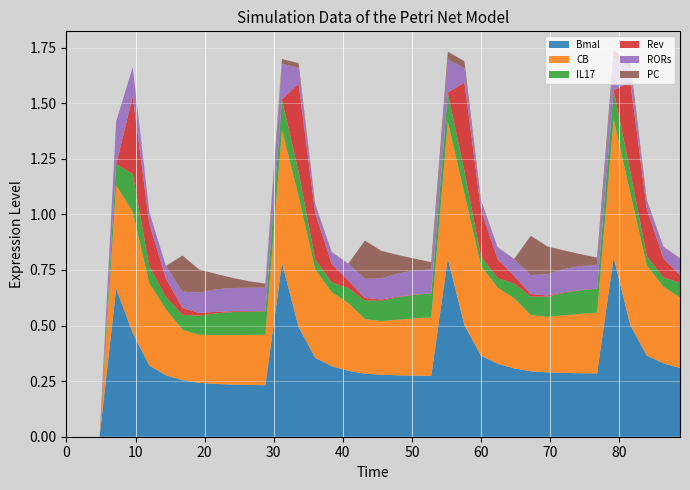

Reading right to left, list all the values displayed in this chart.

Bmal: 0.3	0.3	0.4	0.5	0.8	0.3	0.3	0.3	0.3	0.3	0.3	0.3	0.4	0.5	0.8	0.3	0.3	0.3	0.3	0.3	0.3	0.3	0.4	0.5	0.8	0.2	0.2	0.2	0.2	0.2	0.3	0.3	0.3	0.5	0.7	0.0	0.0	0.0
CB: 0.3	0.3	0.4	0.6	0.6	0.3	0.3	0.3	0.2	0.3	0.3	0.3	0.4	0.6	0.6	0.3	0.3	0.2	0.2	0.2	0.3	0.3	0.4	0.6	0.6	0.2	0.2	0.2	0.2	0.2	0.2	0.3	0.4	0.5	0.5	0.0	0.0	0.0
IL17: 0.1	0.0	0.0	0.1	0.1	0.1	0.1	0.1	0.1	0.1	0.1	0.0	0.0	0.1	0.1	0.1	0.1	0.1	0.1	0.1	0.1	0.0	0.0	0.1	0.1	0.1	0.1	0.1	0.1	0.1	0.1	0.1	0.1	0.2	0.1	0.0	0.0	0.0
Rev: 0.0	0.1	0.2	0.4	0.0	0.0	0.0	0.0	0.0	0.0	0.0	0.1	0.2	0.4	0.0	0.0	0.0	0.0	0.0	0.0	0.0	0.1	0.2	0.4	0.0	0.0	0.0	0.0	0.0	0.0	0.0	0.1	0.2	0.3	0.0	0.0	0.0	0.0
RORs: 0.1	0.1	0.0	0.1	0.1	0.1	0.1	0.1	0.1	0.1	0.1	0.1	0.0	0.1	0.1	0.1	0.1	0.1	0.1	0.1	0.1	0.1	0.0	0.1	0.2	0.1	0.1	0.1	0.1	0.1	0.1	0.1	0.1	0.1	0.2	0.0	0.0	0.0
PC: 0.0	0.0	0.0	0.0	0.0	0.0	0.1	0.1	0.1	0.2	0.0	0.0	0.0	0.0	0.0	0.0	0.1	0.1	0.1	0.2	0.0	0.0	0.0	0.0	0.0	0.0	0.0	0.0	0.1	0.1	0.2	0.0	0.0	0.0	0.0	0.0	0.0	0.0